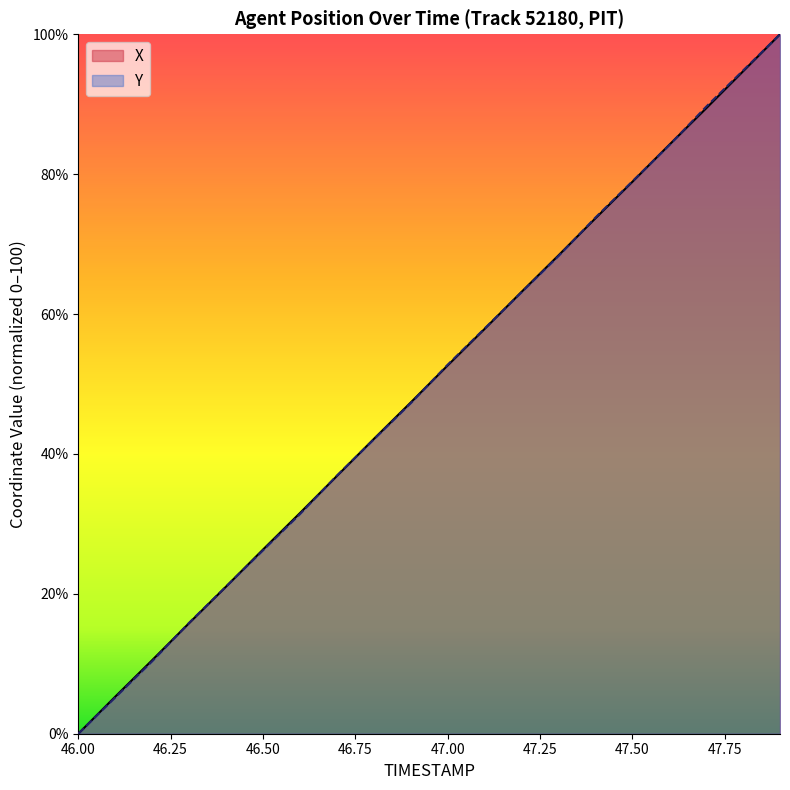

Which series has the widest spread of values?

X